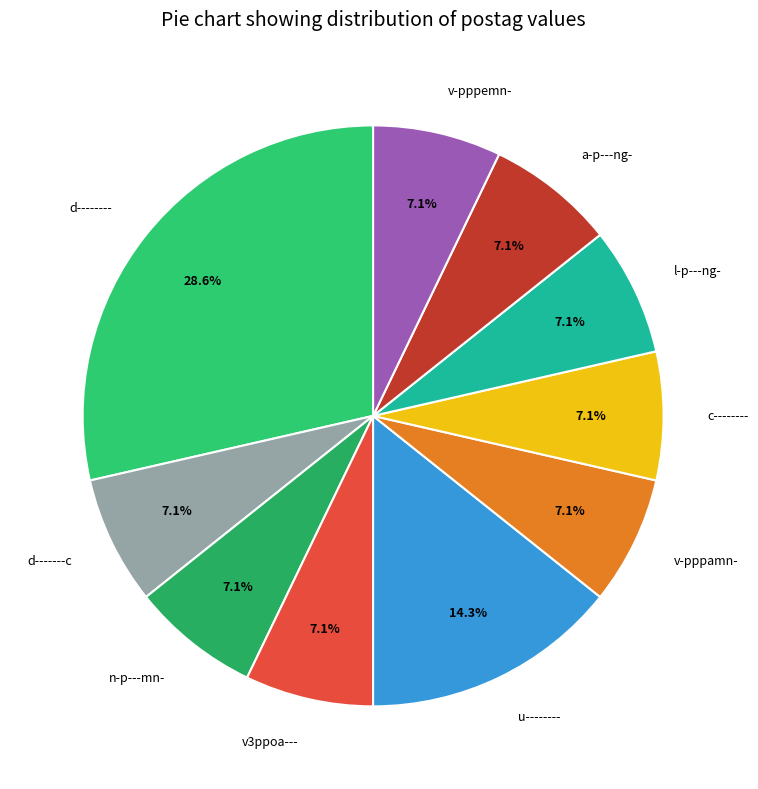

Which slice is the largest?

d--------